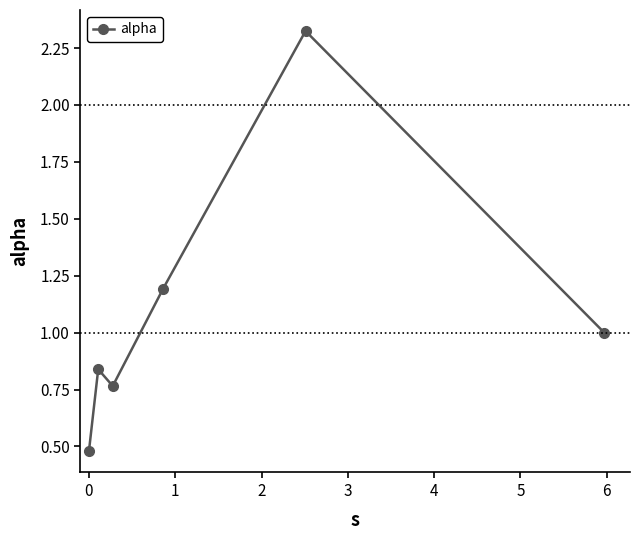

What is the sum of all values?

6.6